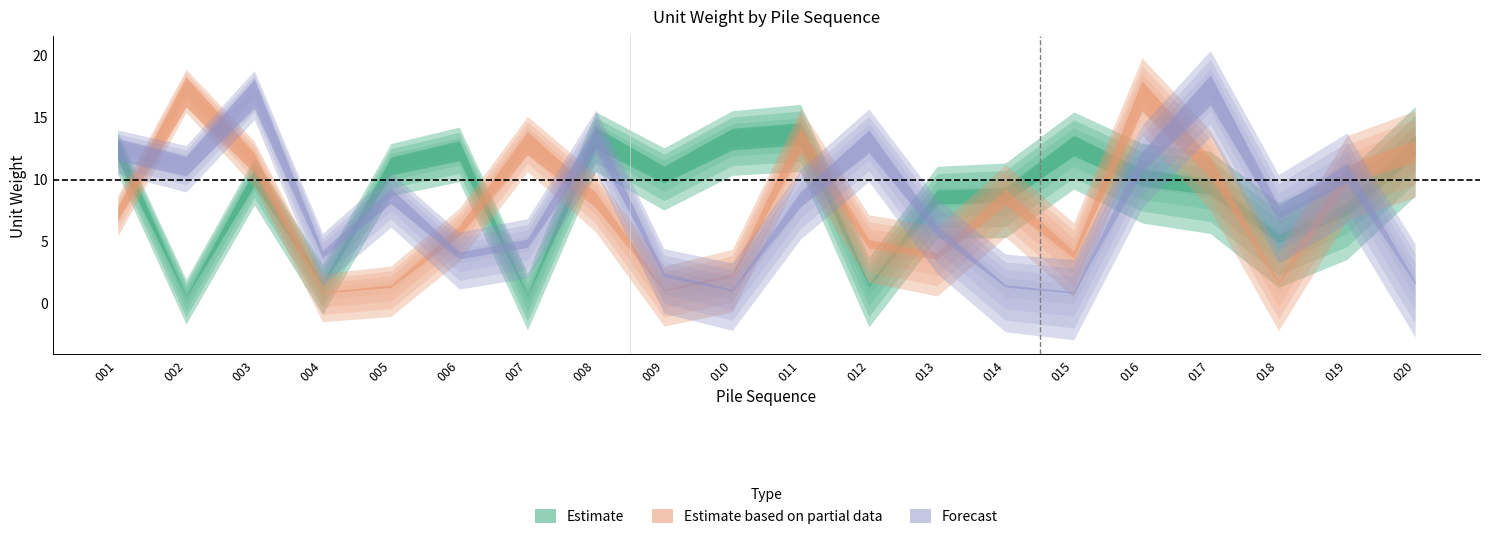

What is the sum of the Estimate values at 005 and 002?

11.7